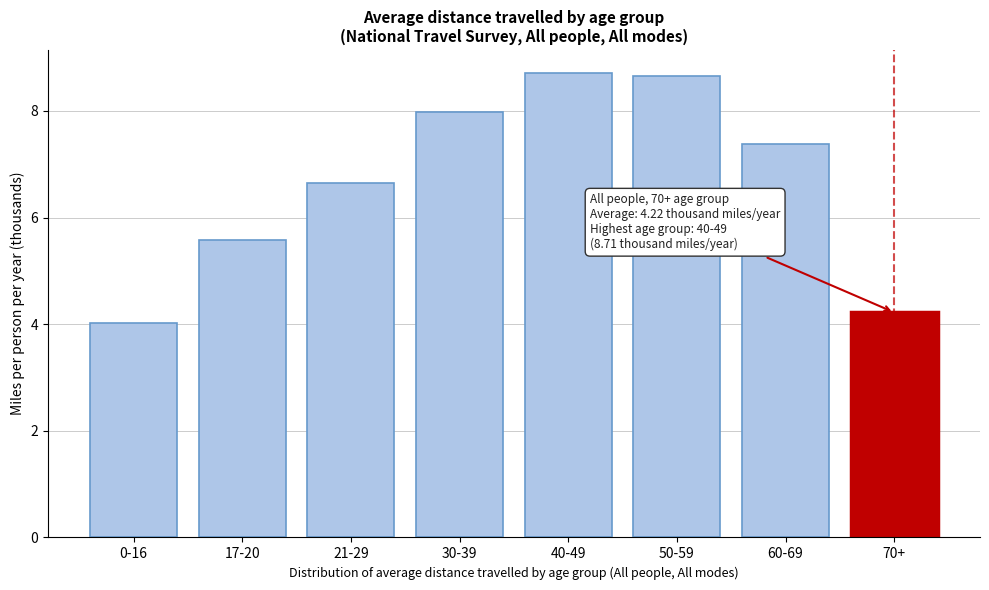

Reading left to right, extract all data points from this chart.

4.0	5.6	6.7	8.0	8.7	8.7	7.4	4.2